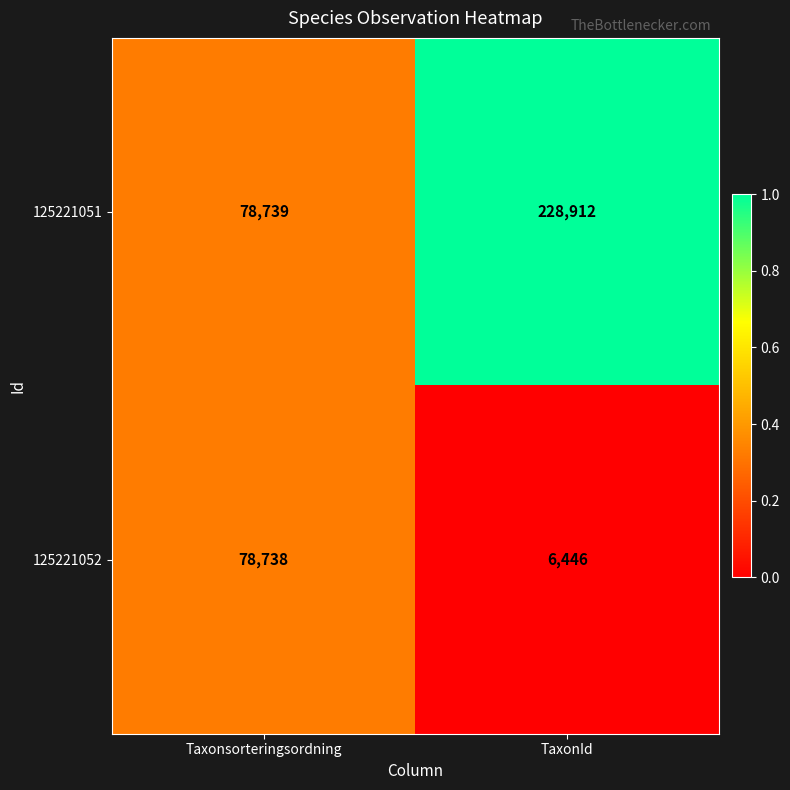

What is the approximate value of 125221052 at TaxonId, to the nearest 10?

6450